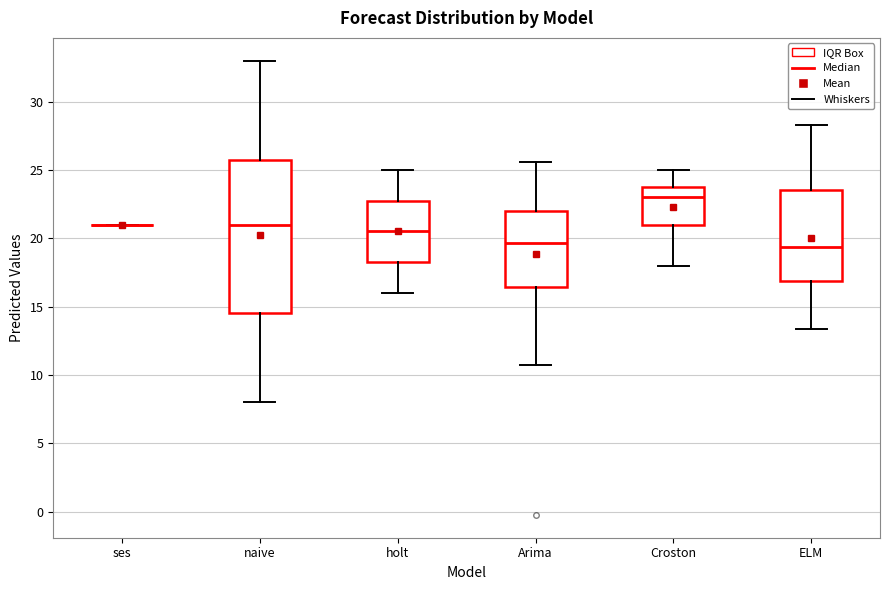

Which box is the tallest, from its lower edge to its upper edge?

naive